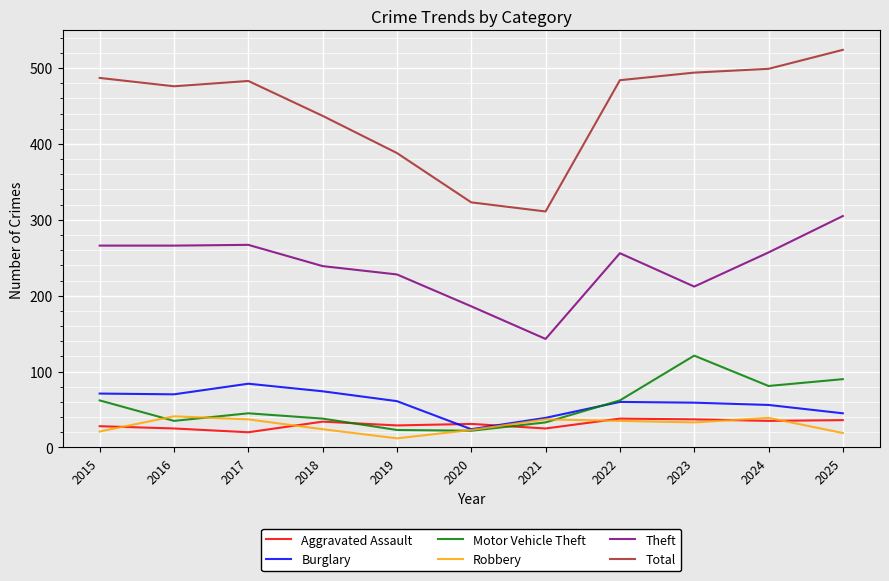

What is the total value across all series at 2016?

913